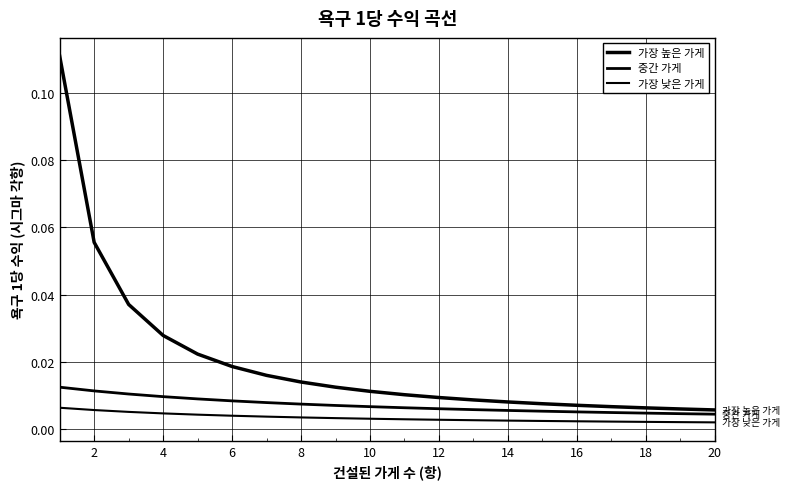

Is this an area chart (filled region under the line)?

No